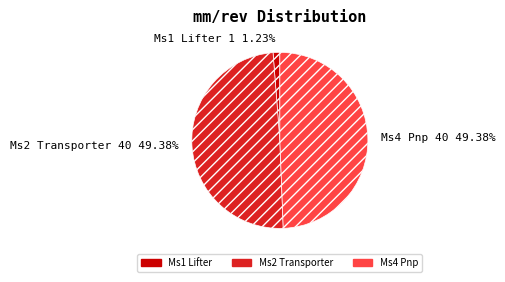

To the nearest percent, what is the difference between the largest and smallest slice percentages?

48%